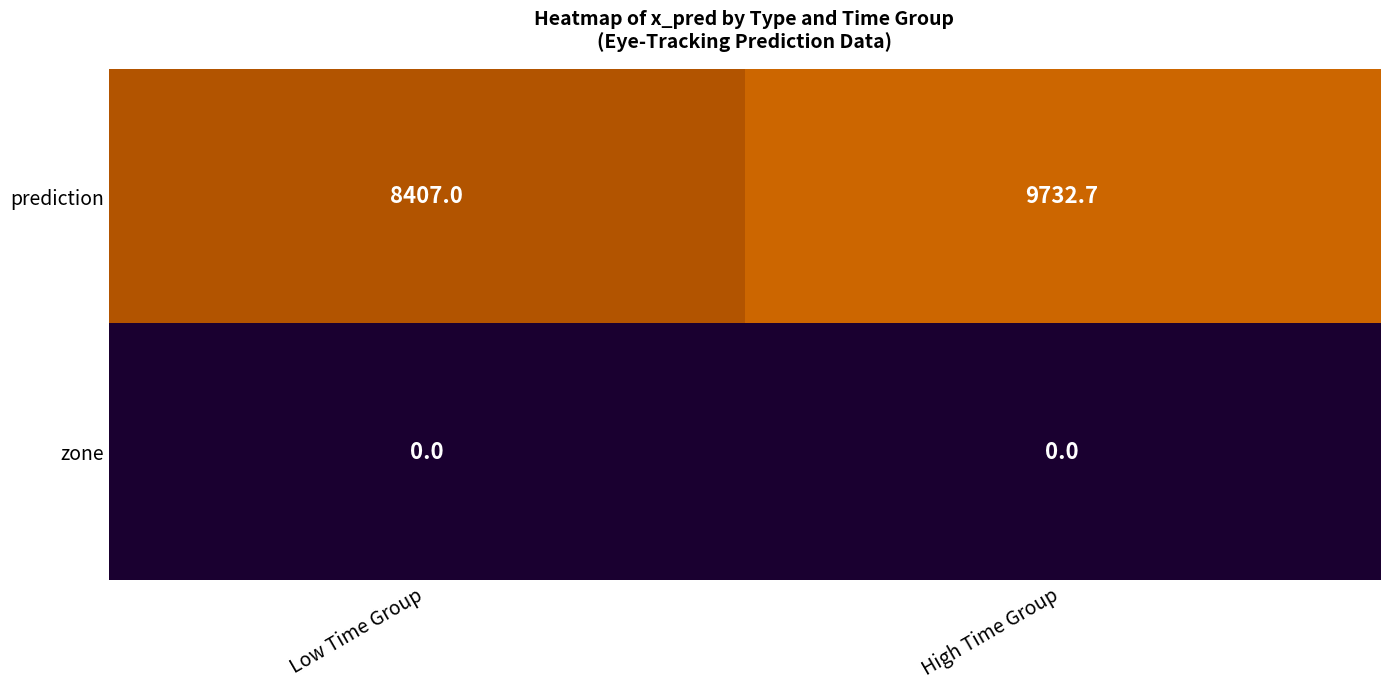

Is the value of prediction at High Time Group greater than the value of zone at High Time Group?

Yes